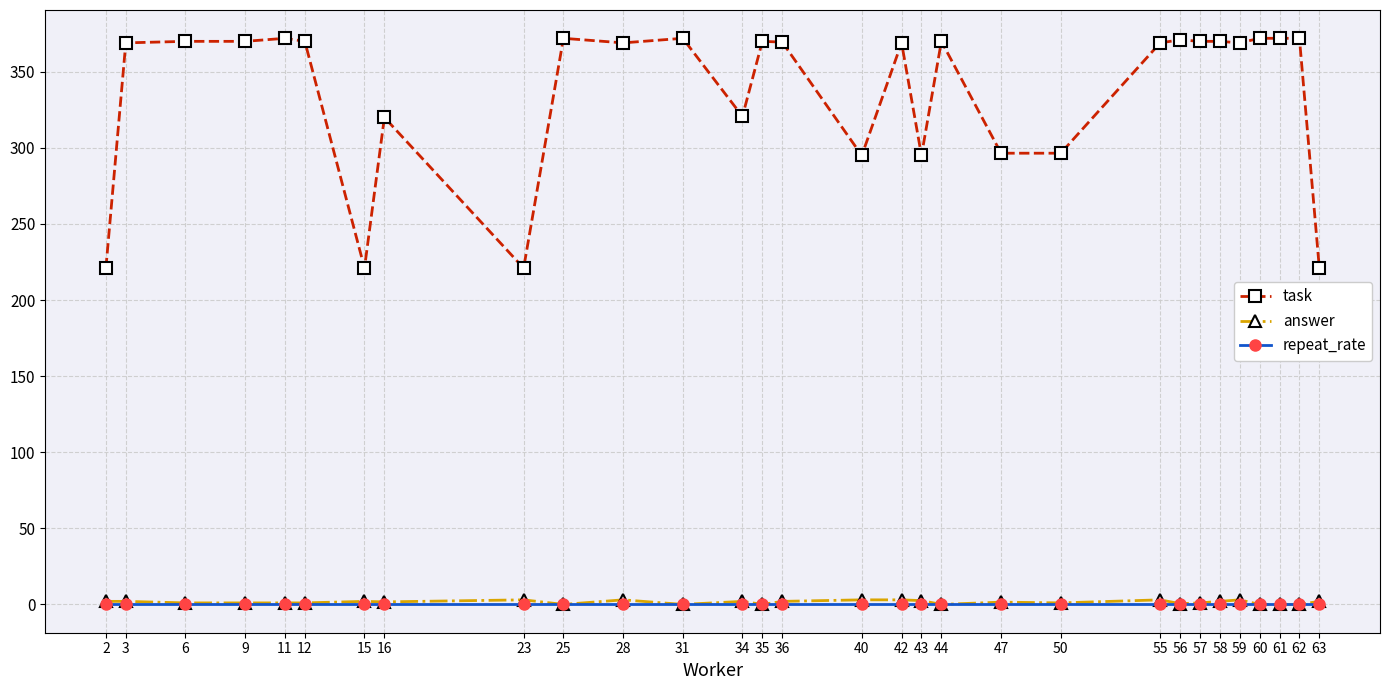

Is it true that task equals 369.0 at 55?

True